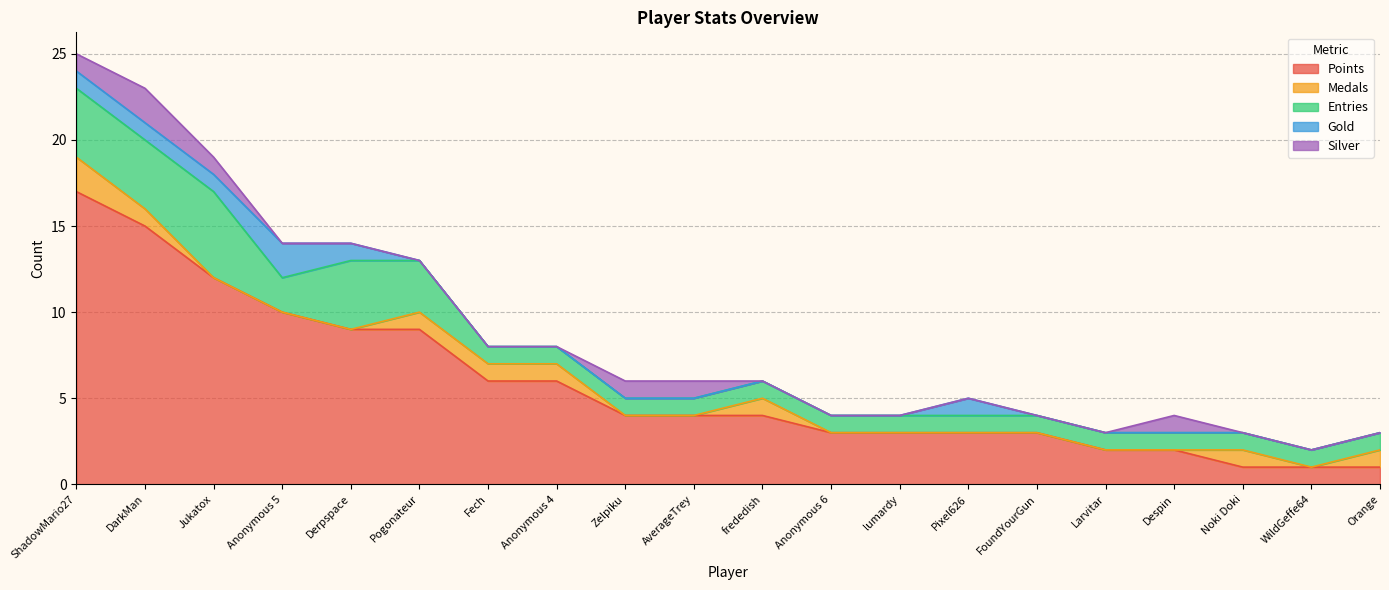

Rank the series by their maximum value, from lowest to highest.

Medals, Gold, Silver, Entries, Points